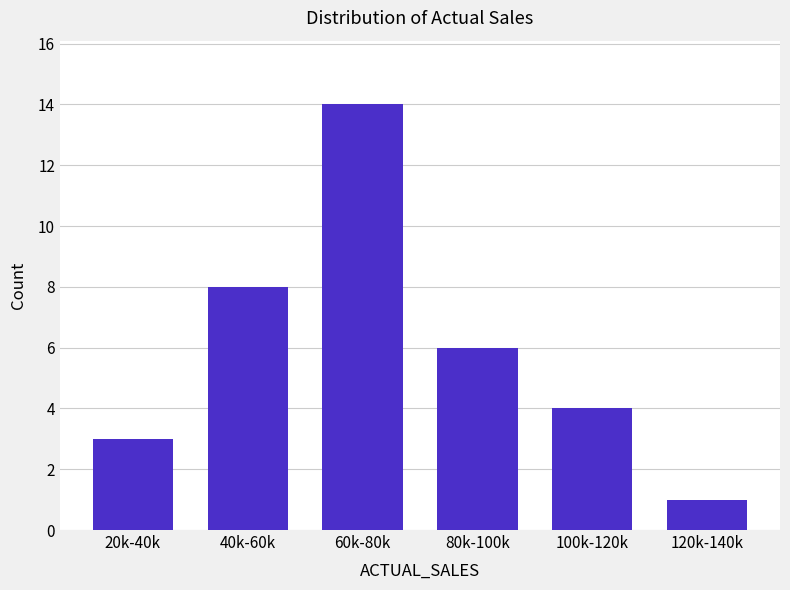

Reading right to left, extract all data points from this chart.

120k-140k=1	100k-120k=4	80k-100k=6	60k-80k=14	40k-60k=8	20k-40k=3